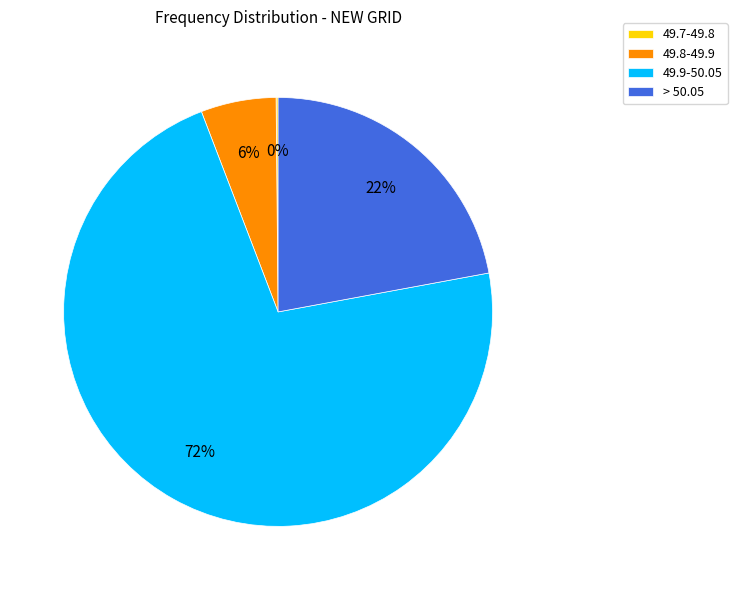

What is the majority slice?

49.9-50.05